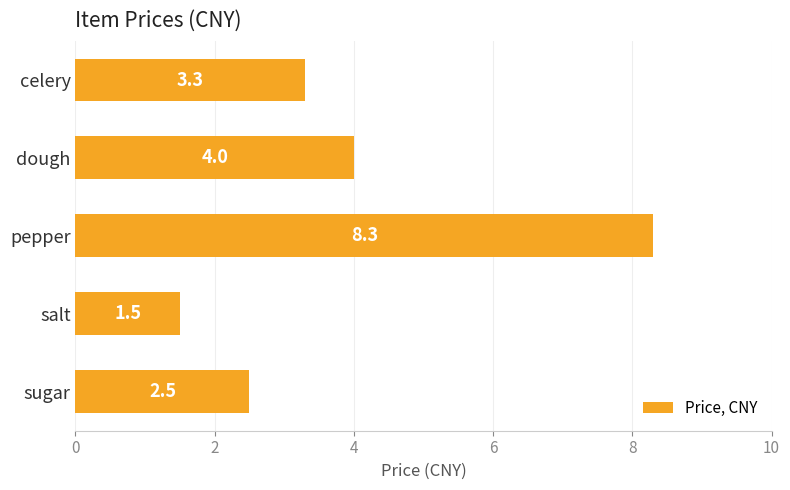

True or false: the data shows 3.3 at celery.

True